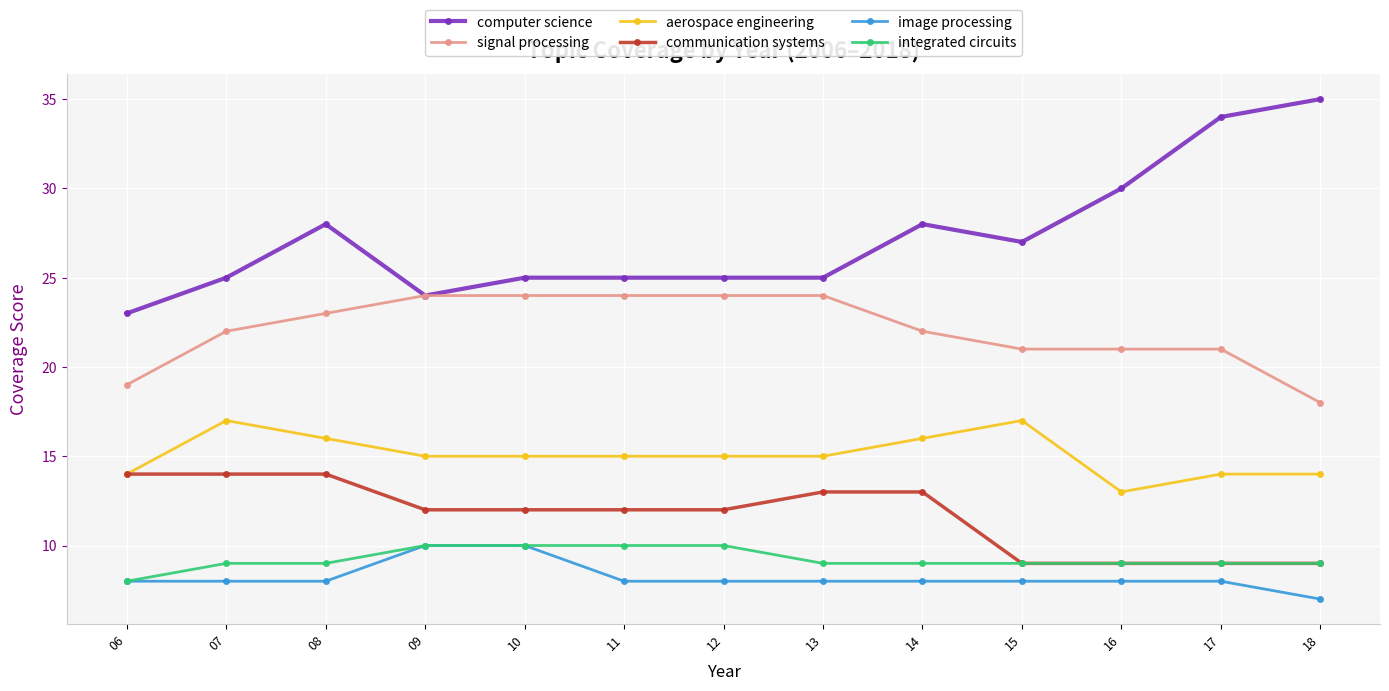

At which category is the sum across all series the highest?

08